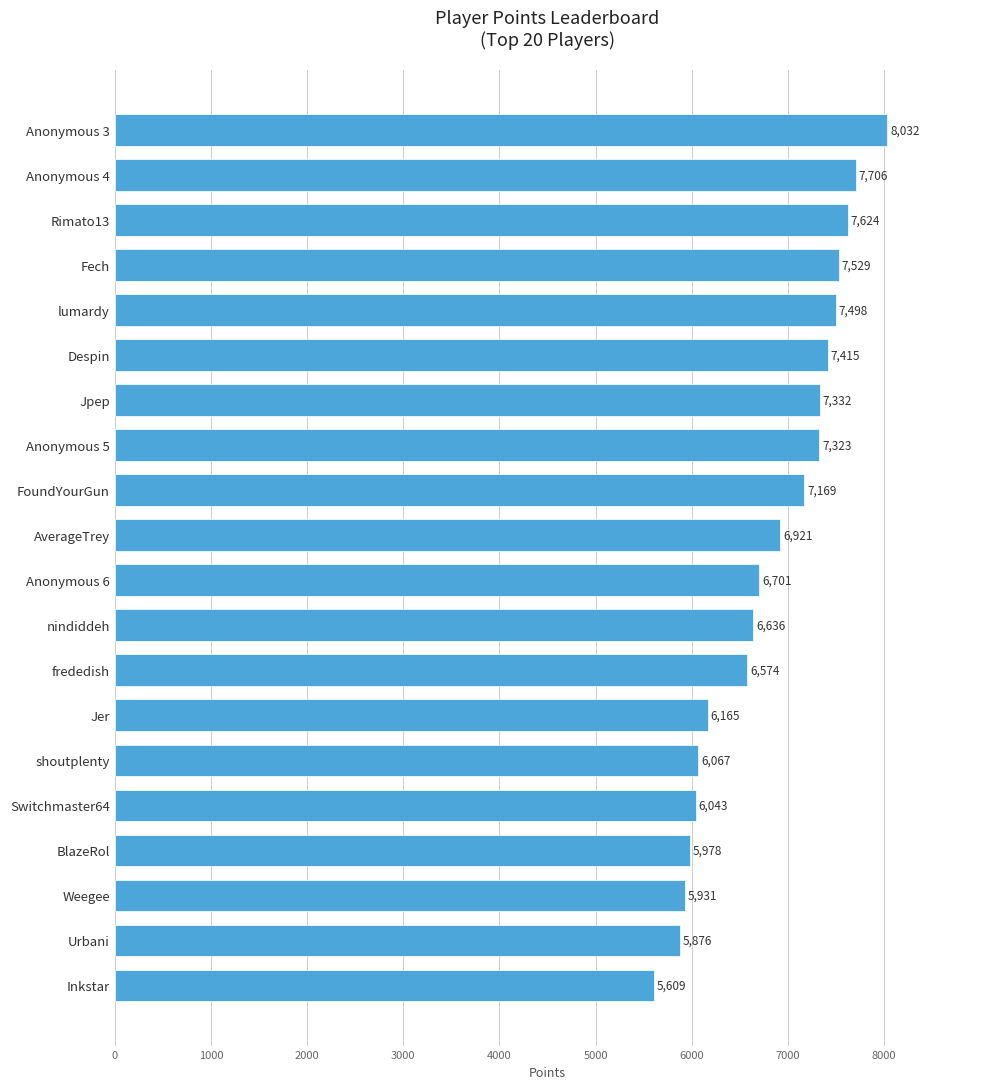

List the labels in order of value, smallest first.

Inkstar, Urbani, Weegee, BlazeRol, Switchmaster64, shoutplenty, Jer, frededish, nindiddeh, Anonymous 6, AverageTrey, FoundYourGun, Anonymous 5, Jpep, Despin, lumardy, Fech, Rimato13, Anonymous 4, Anonymous 3